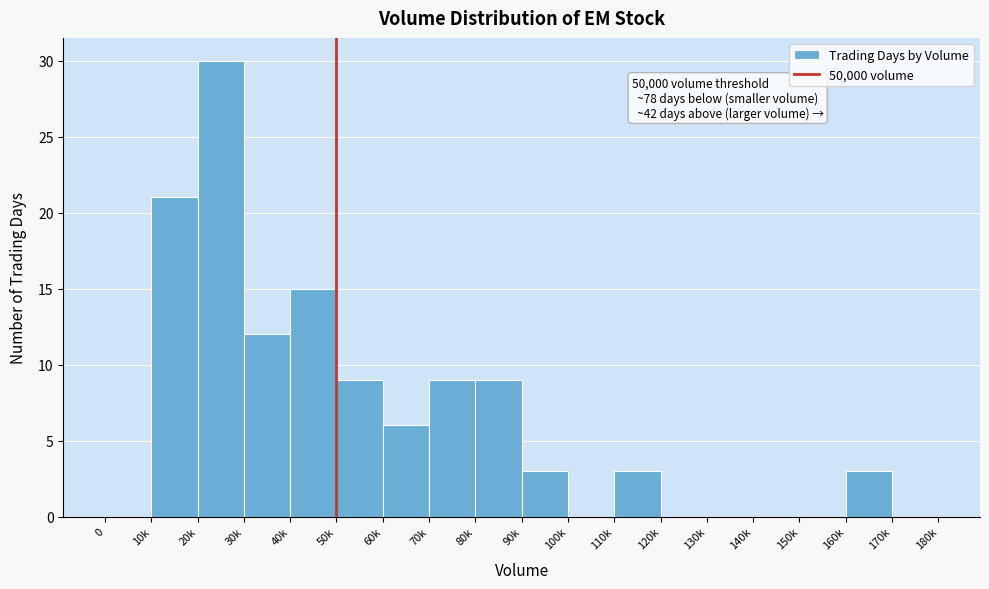

Reading right to left, list all the values displayed in this chart.

170k=0	160k=3	150k=0	140k=0	130k=0	120k=0	110k=3	100k=0	90k=3	80k=9	70k=9	60k=6	50k=9	40k=15	30k=12	20k=30	10k=21	0=0